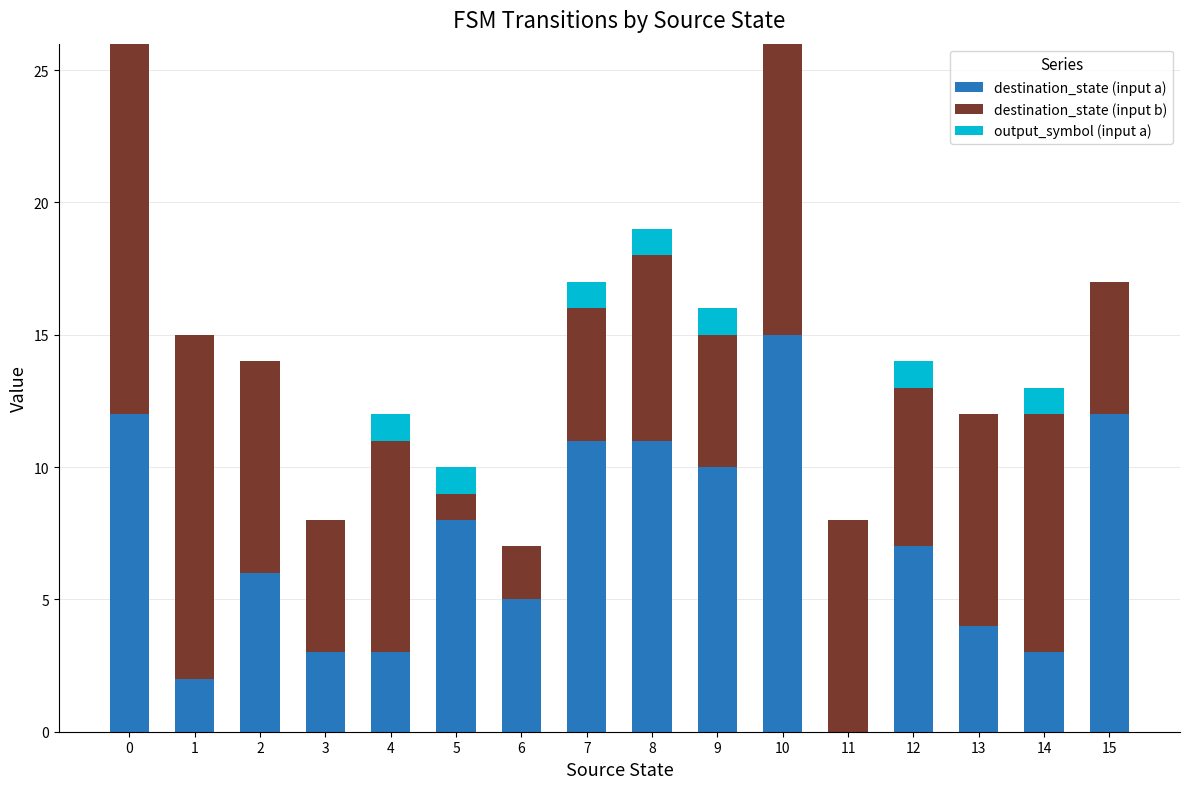

What is the maximum value for destination_state (input a)?

15